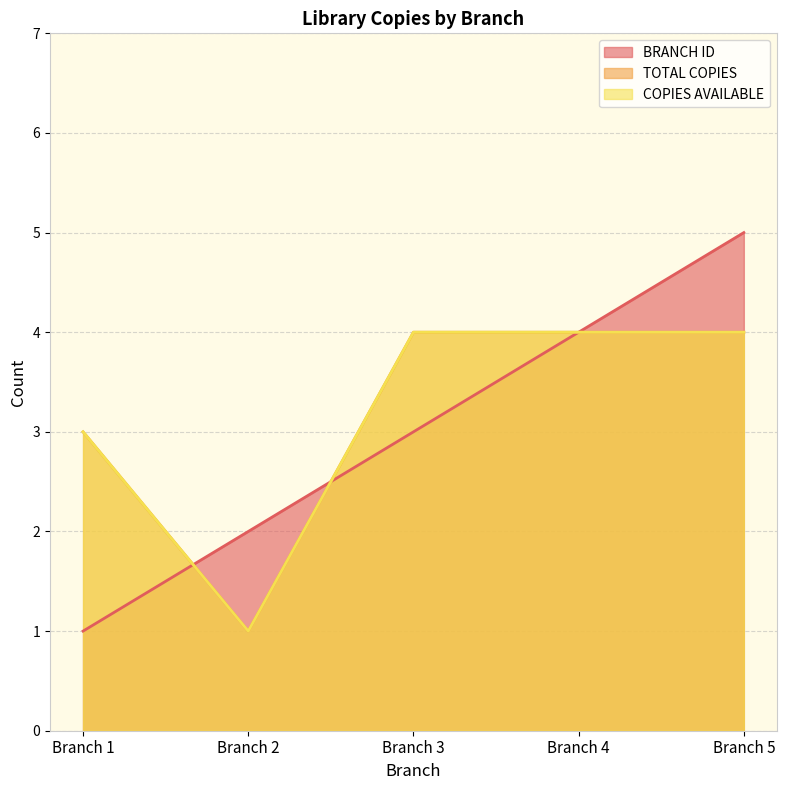

Which series changed the most between Branch 2 and Branch 3?

TOTAL COPIES